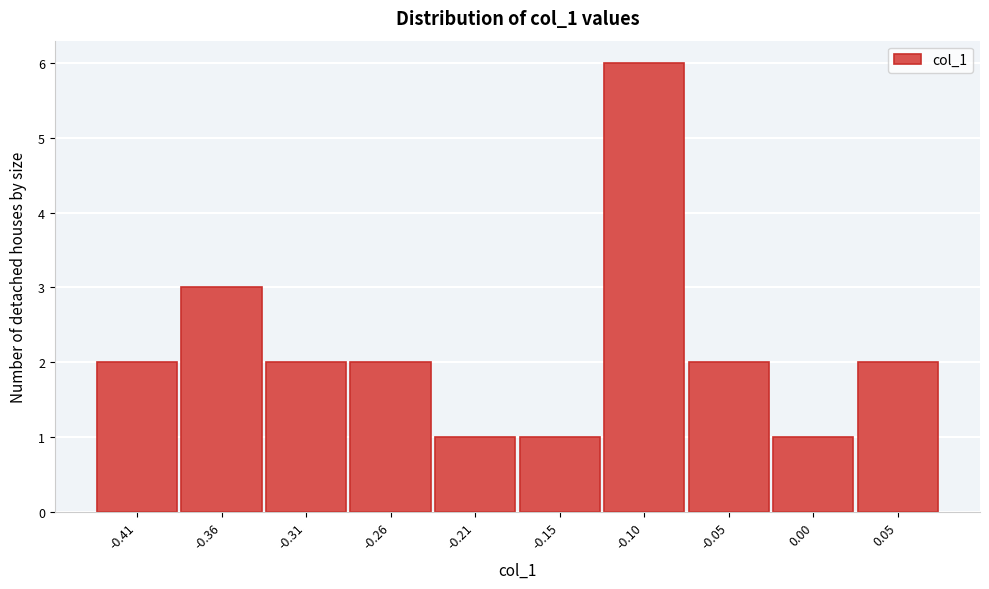

Reading right to left, transcribe all the data shown in this chart.

2	1	2	6	1	1	2	2	3	2